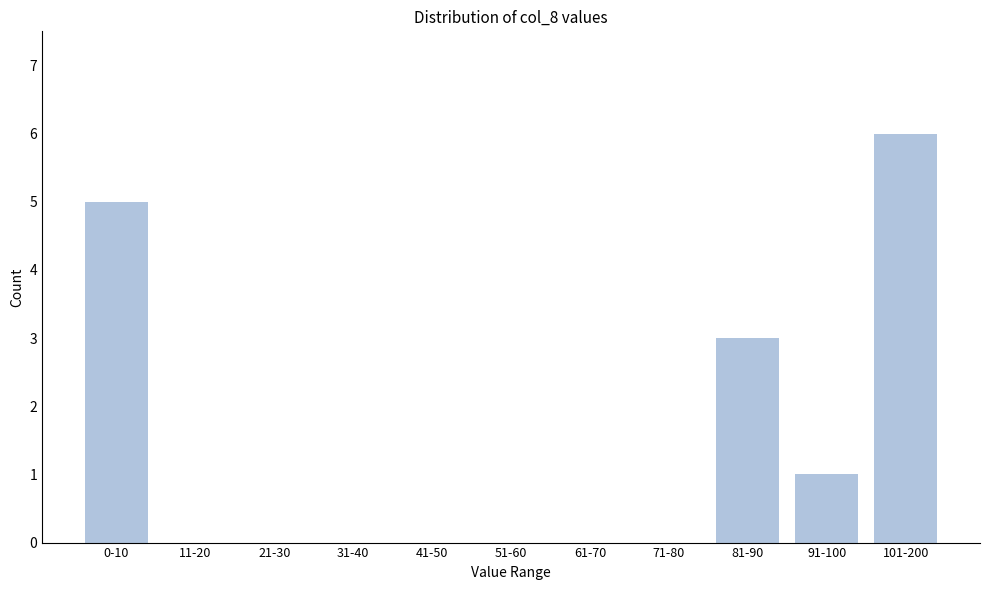

Reading left to right, transcribe all the data shown in this chart.

0-10=5	11-20=0	21-30=0	31-40=0	41-50=0	51-60=0	61-70=0	71-80=0	81-90=3	91-100=1	101-200=6